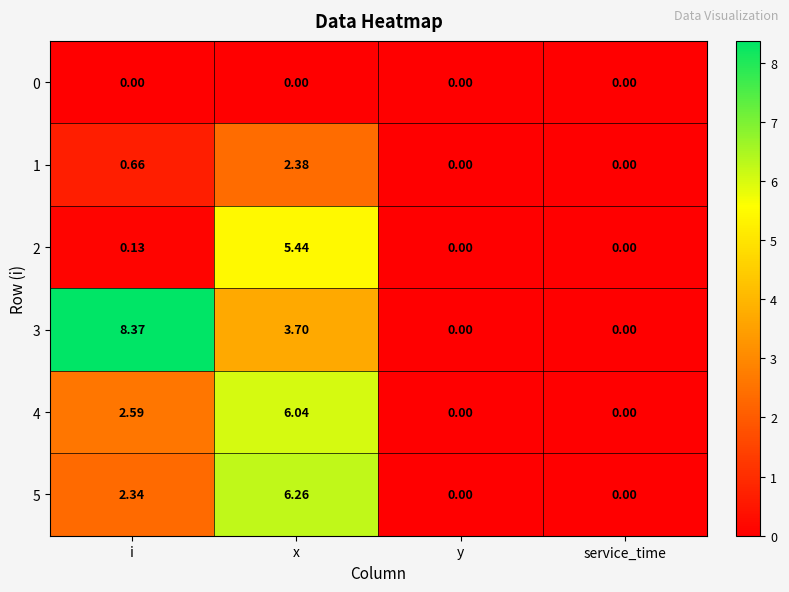

What is the maximum value shown in the chart?

8.4